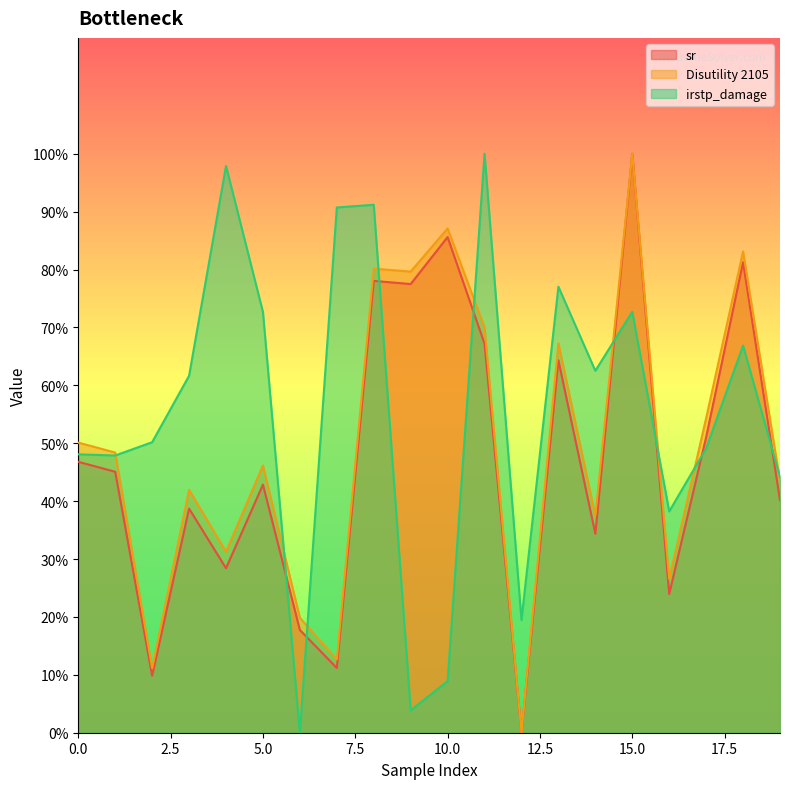

Reading left to right, list all the values displayed in this chart.

sr: 0.5	0.5	0.1	0.4	0.3	0.4	0.2	0.1	0.8	0.8	0.9	0.7	0.0	0.6	0.3	1.0	0.2	0.5	0.8	0.4
Disutility 2105: 0.5	0.5	0.1	0.4	0.3	0.5	0.2	0.1	0.8	0.8	0.9	0.7	0.0	0.7	0.4	1.0	0.3	0.5	0.8	0.4
irstp_damage: 0.5	0.5	0.5	0.6	1.0	0.7	0.0	0.9	0.9	0.0	0.1	1.0	0.2	0.8	0.6	0.7	0.4	0.5	0.7	0.4